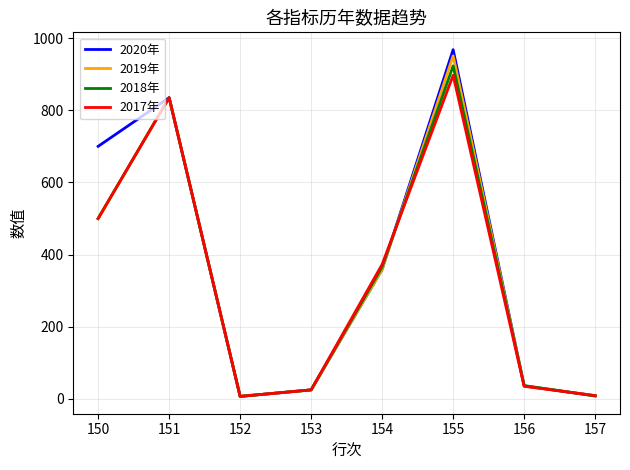

Where does the 2019年 series first go above 359?

150